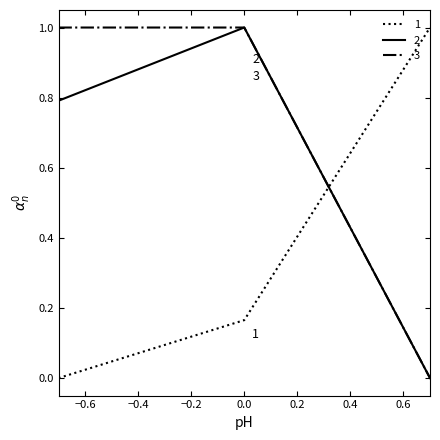

List the series in order of their overall mean, lowest first.

1, 2, 3